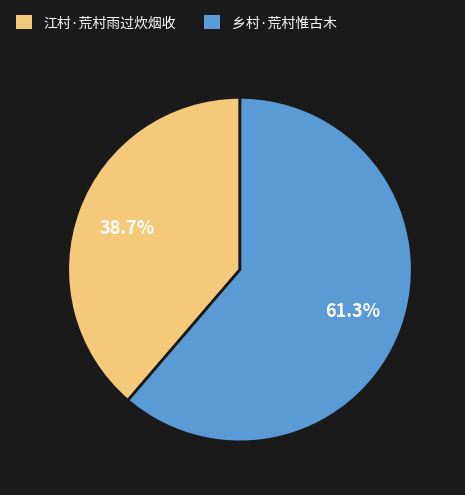

The 乡村·荒村惟古木 slice represents 53% of the pie. True or false?

False